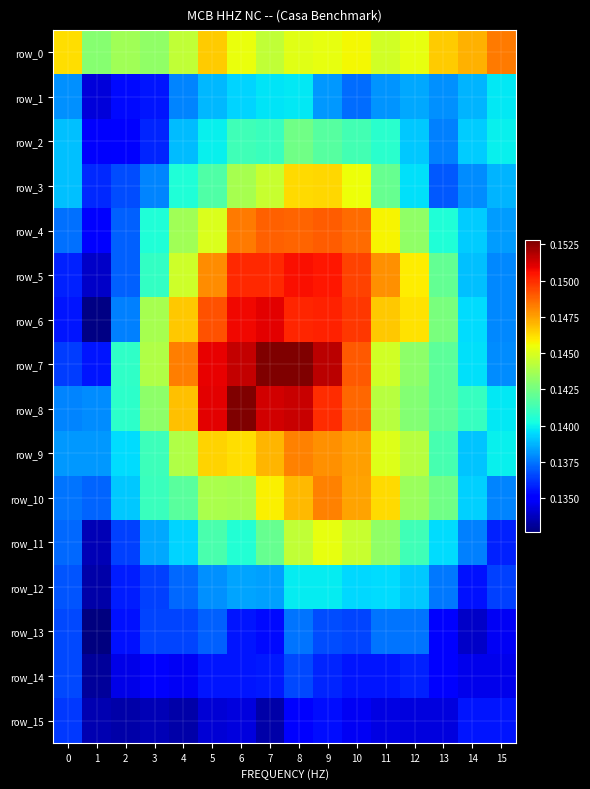

Read the row_10 value at 1.

0.1